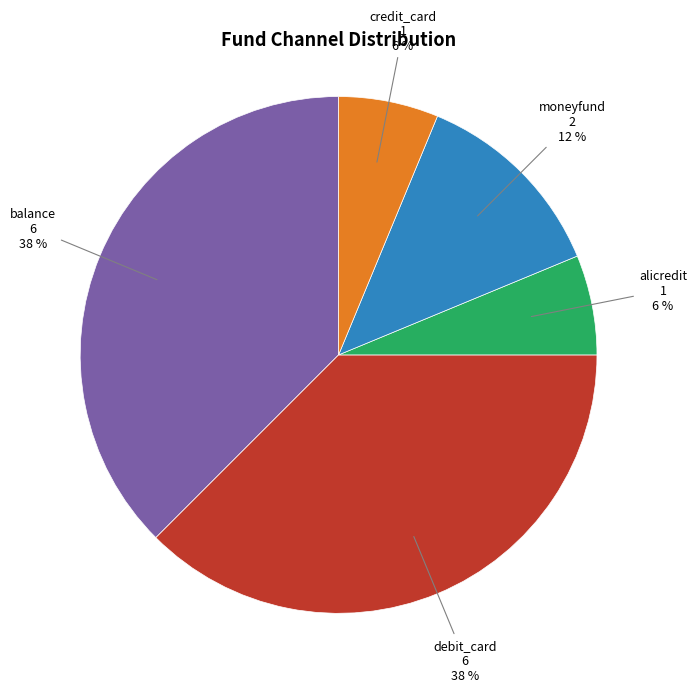

Does any single category account for the majority?

No